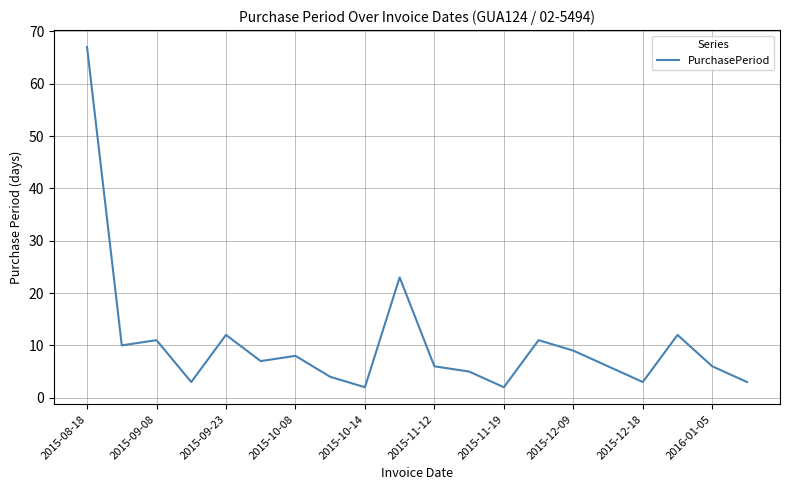

How many interior local peaks (higher than both neighbors) does the data have?

6